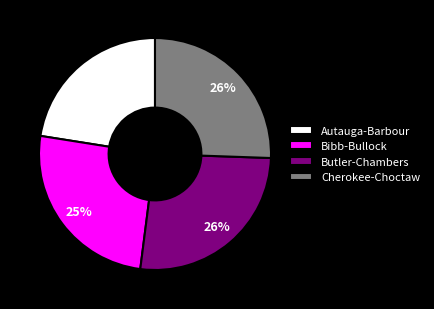

To the nearest percent, what percentage of the pie is Bibb-Bullock?

25%